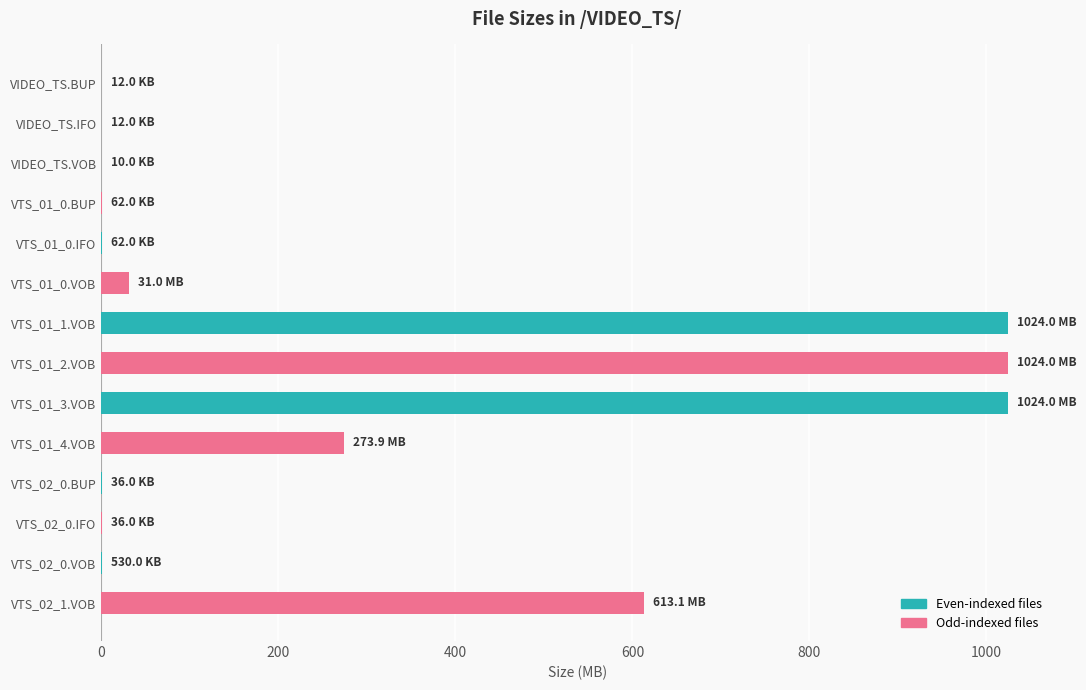

What is the sum of all values?

3990.8